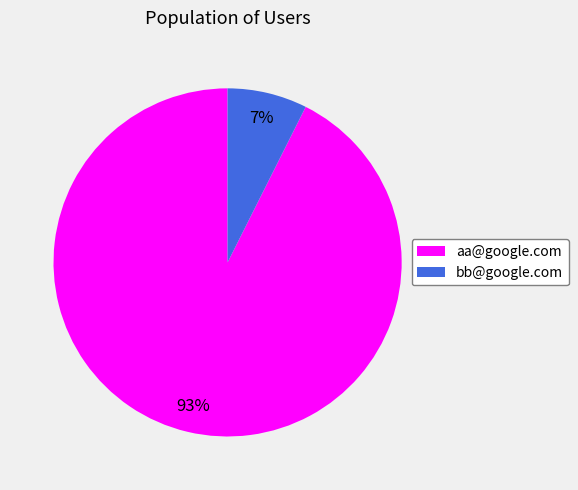

What percentage is the bb@google.com slice, to the nearest percent?

7%